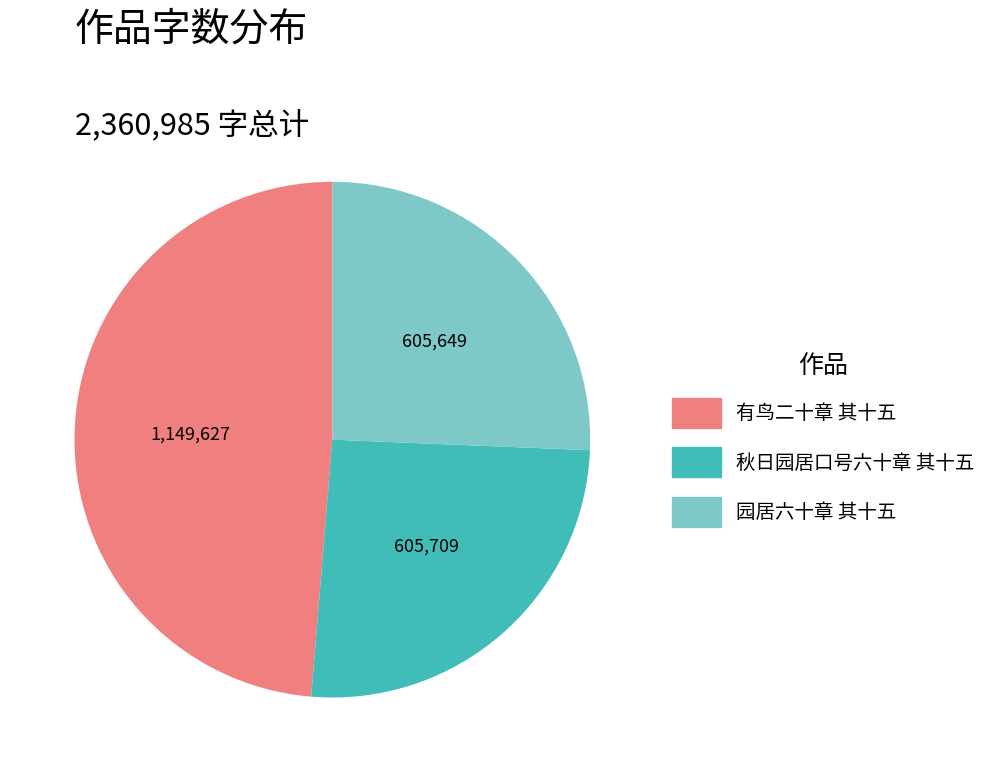

Which slice is the largest?

有鸟二十章 其十五